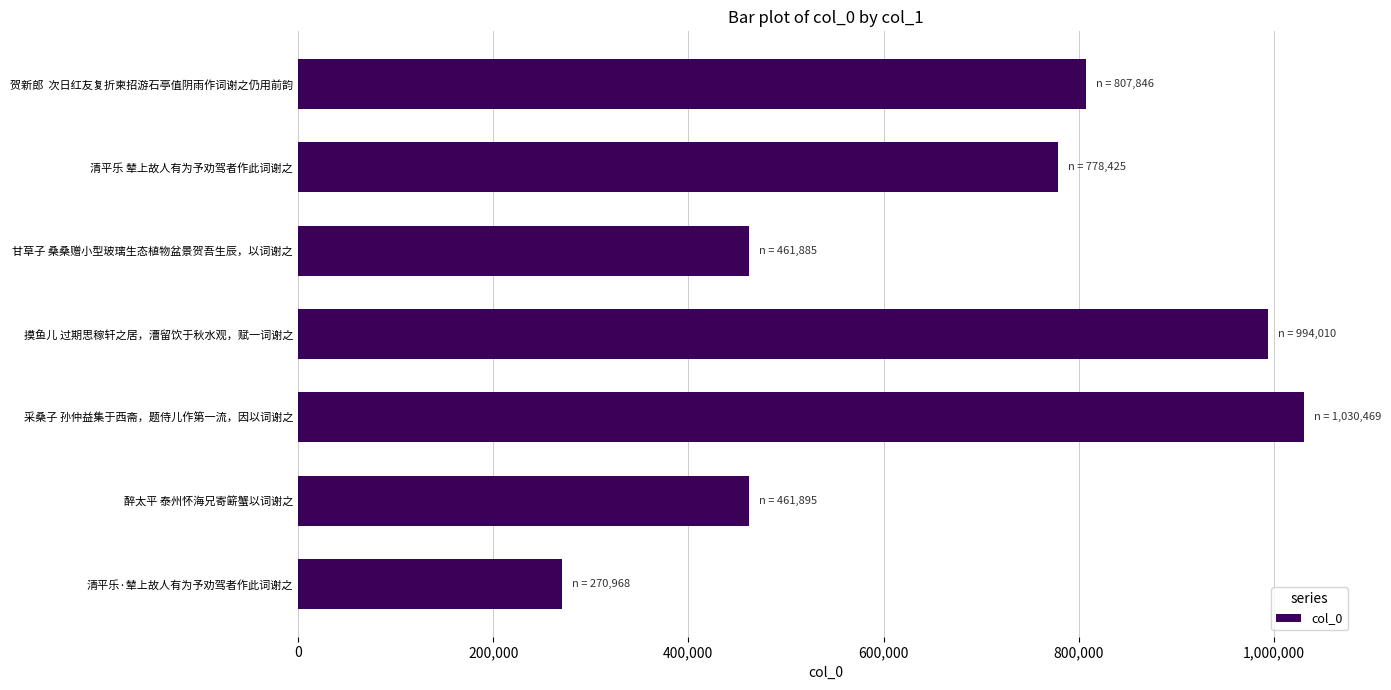

Is it true that the value at 采桑子 孙仲益集于西斋，题侍儿作第一流，因以词谢之 is 1030469?

True